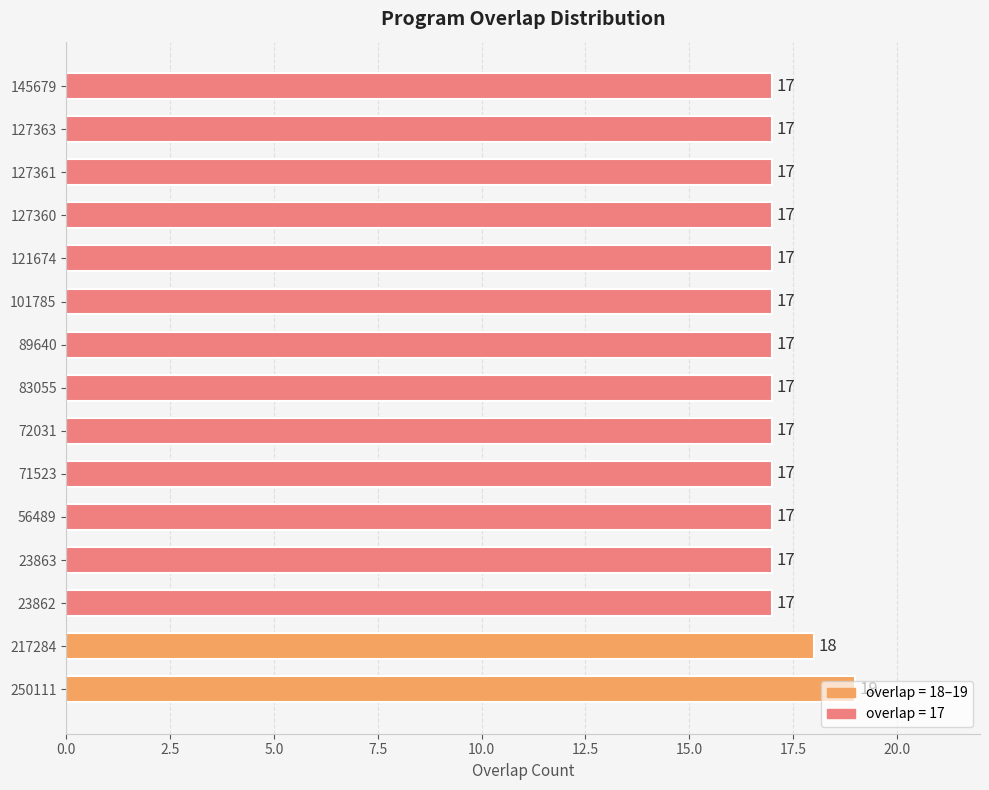

What is the minimum value shown in the chart?

17